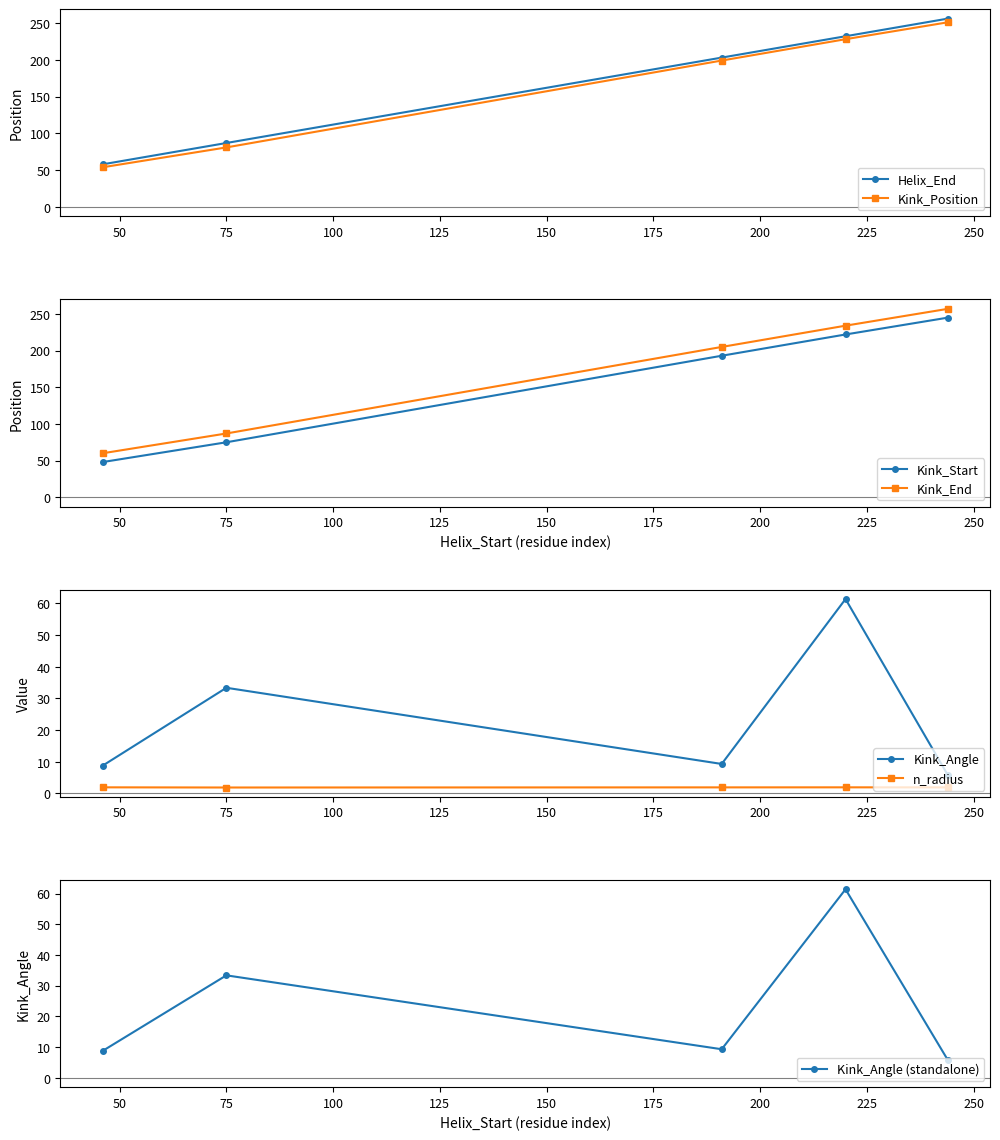

Read the Kink_Position value at 220.

228.0